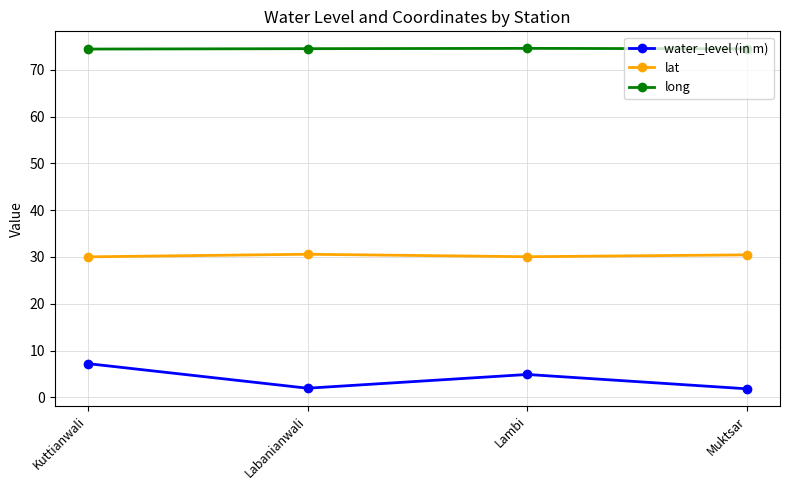

Count the long values in the range 74 to 75.

4